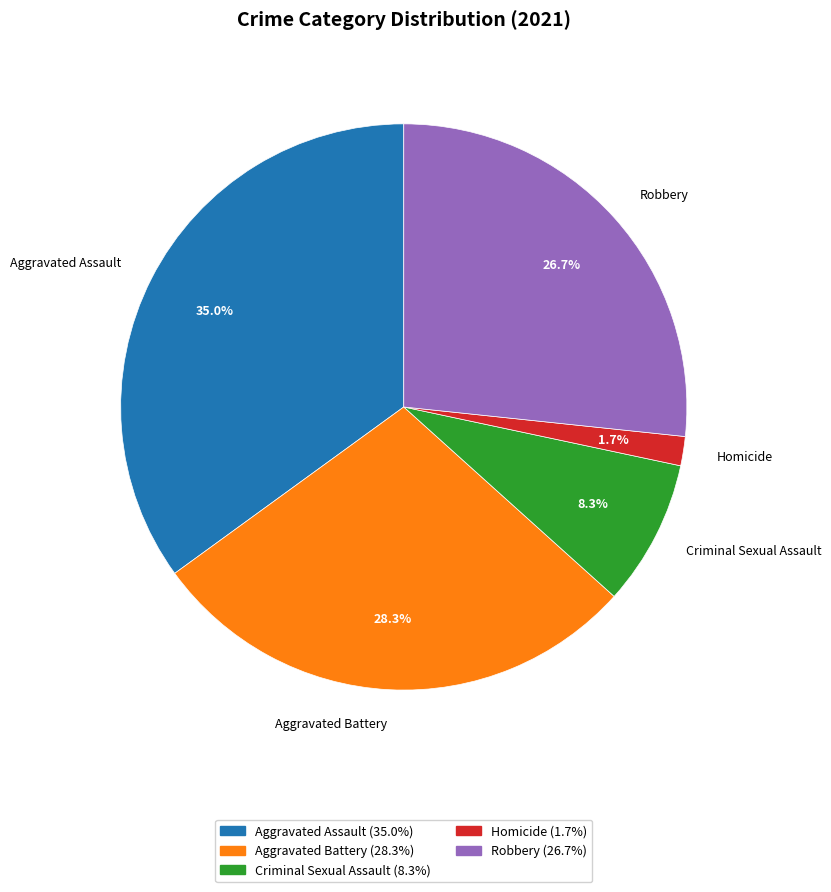

Does Aggravated Battery represent more than half of the total?

No